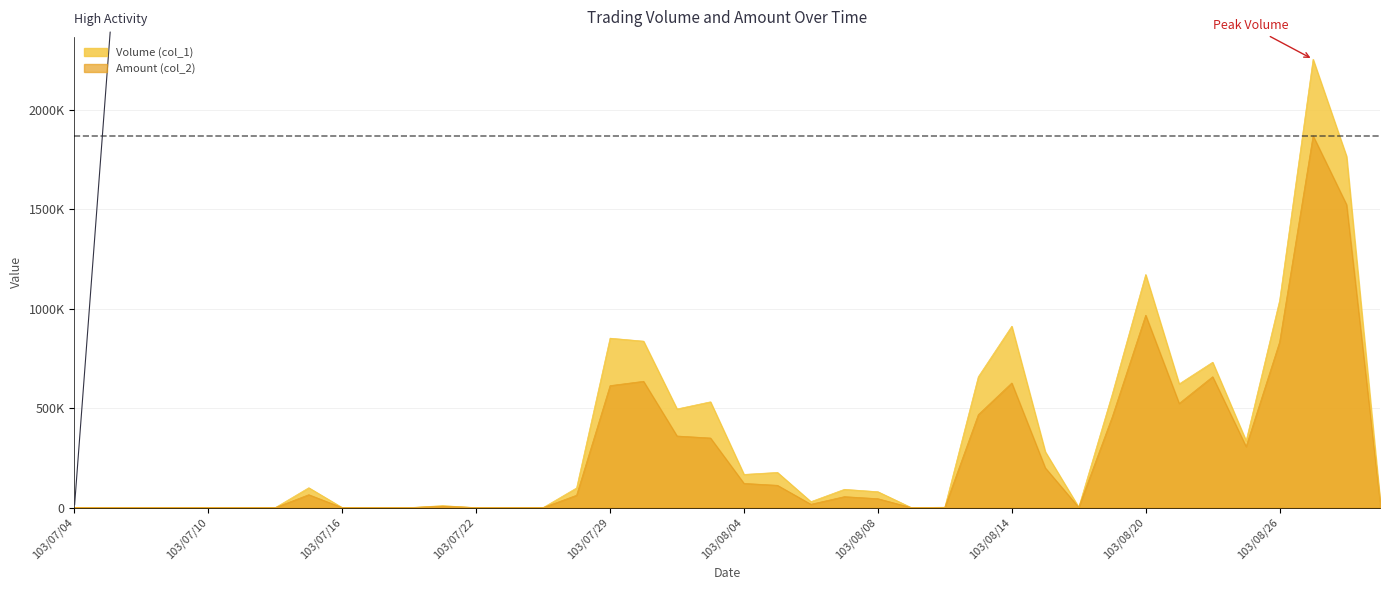

What is the average value of the Volume (col_1) series?

346425